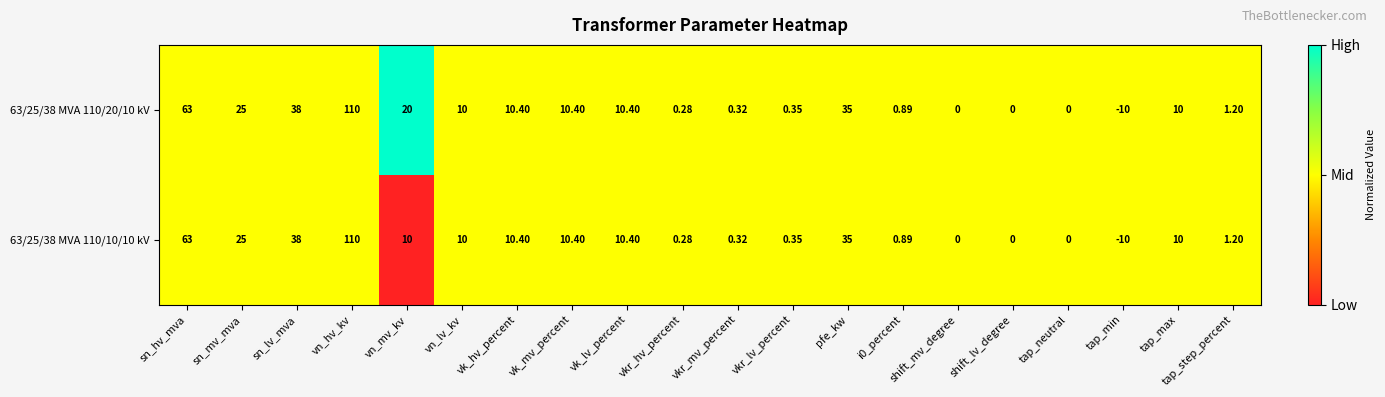

Is the value of 63/25/38 MVA 110/10/10 kV at vkr_hv_percent greater than the value of 63/25/38 MVA 110/20/10 kV at vn_mv_kv?

No